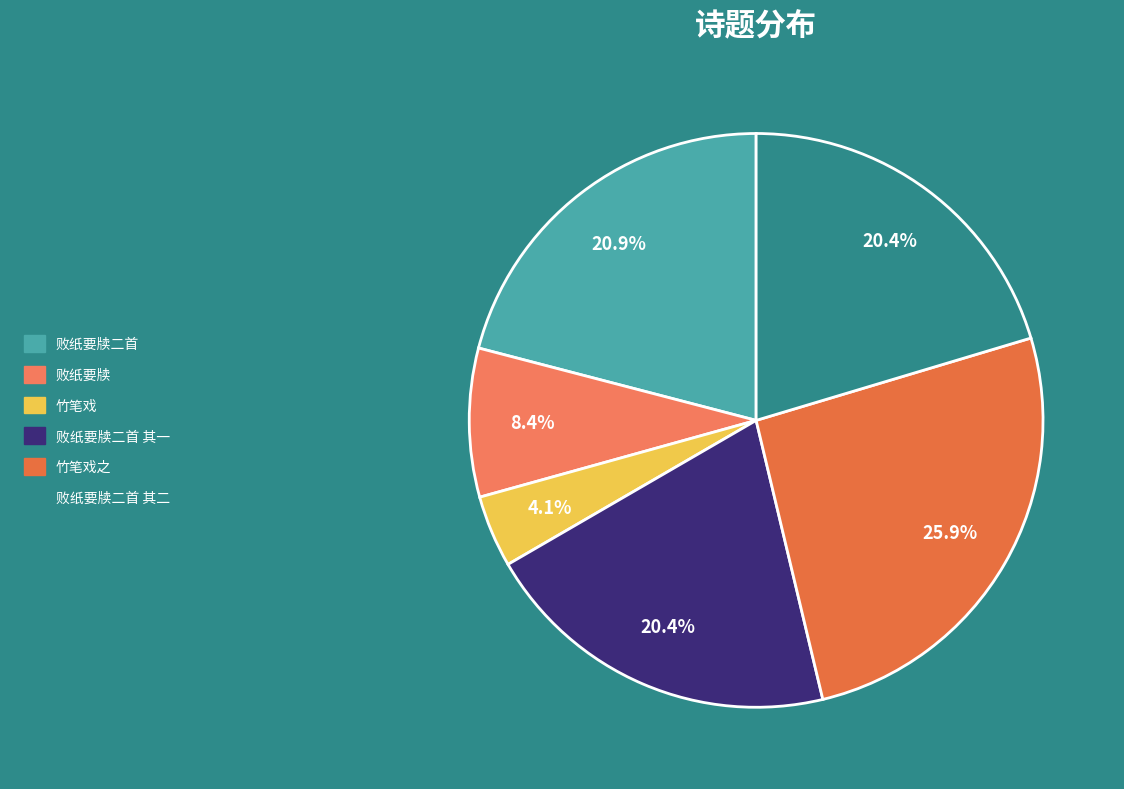

Count the number of slices in the pie.

6